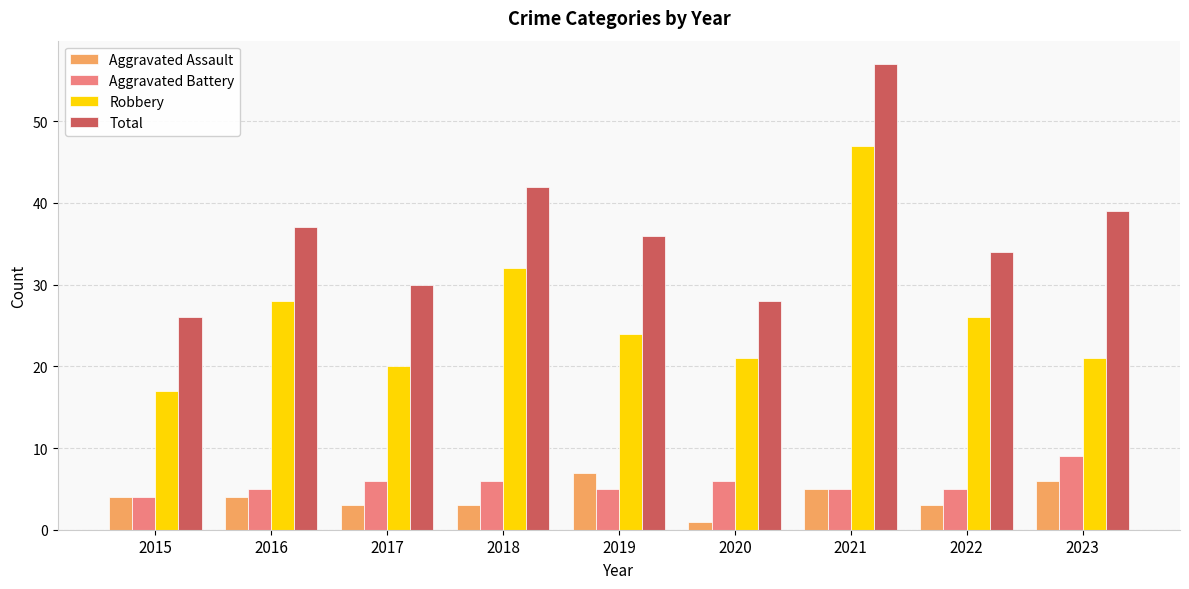

Is the value of Total at 2021 greater than the value of Robbery at 2017?

Yes